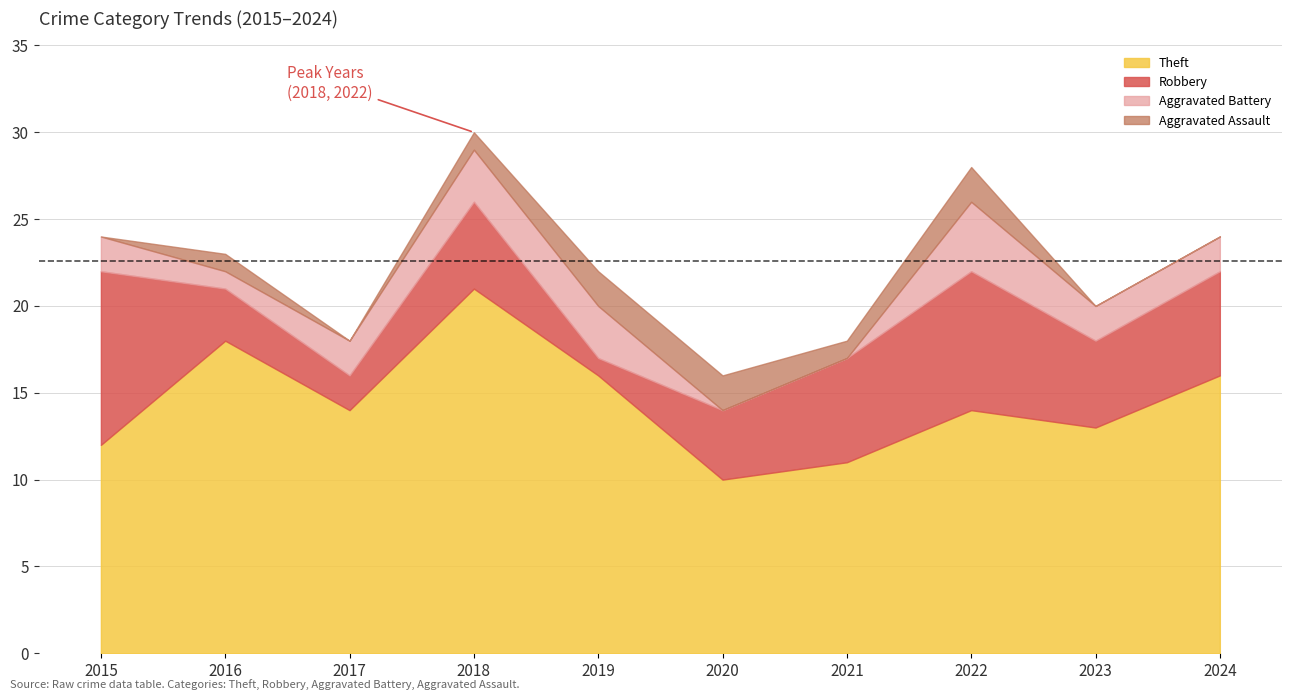

True or false: Aggravated Battery and Theft intersect in this chart.

False